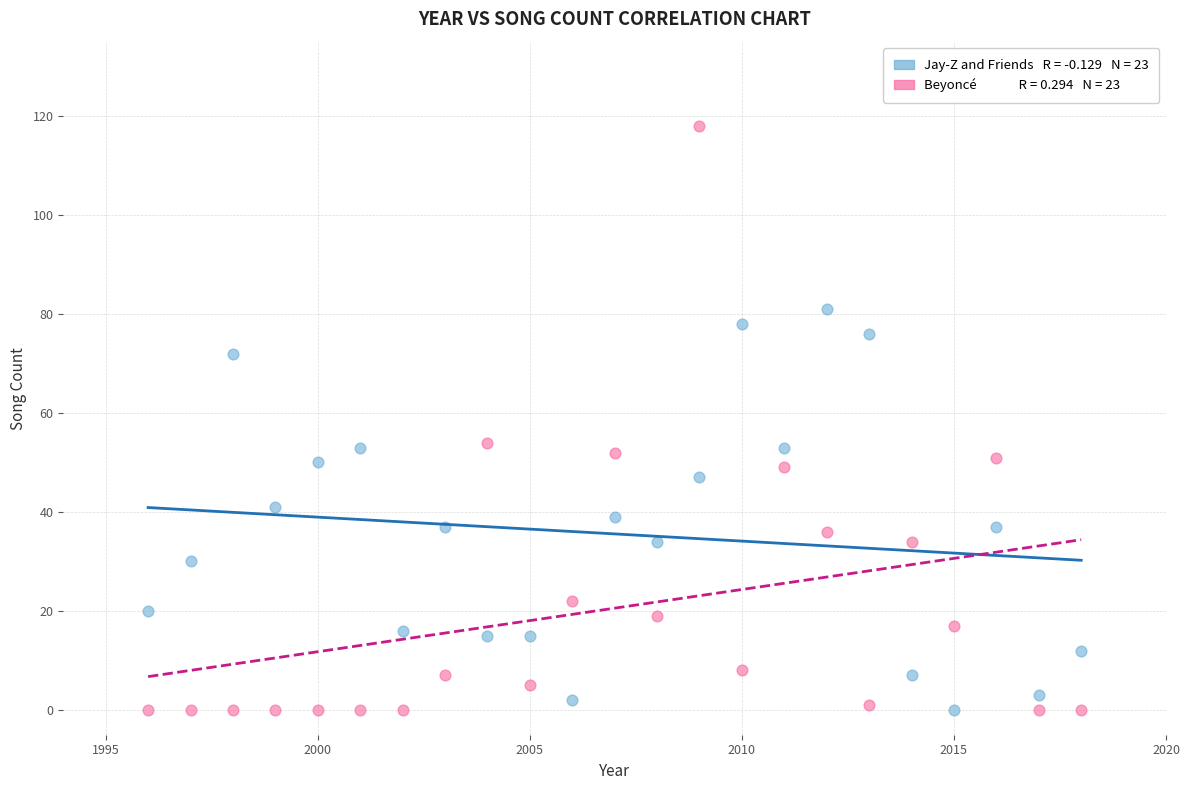

Across all data points, what is the range of X values (max minus min)?

22